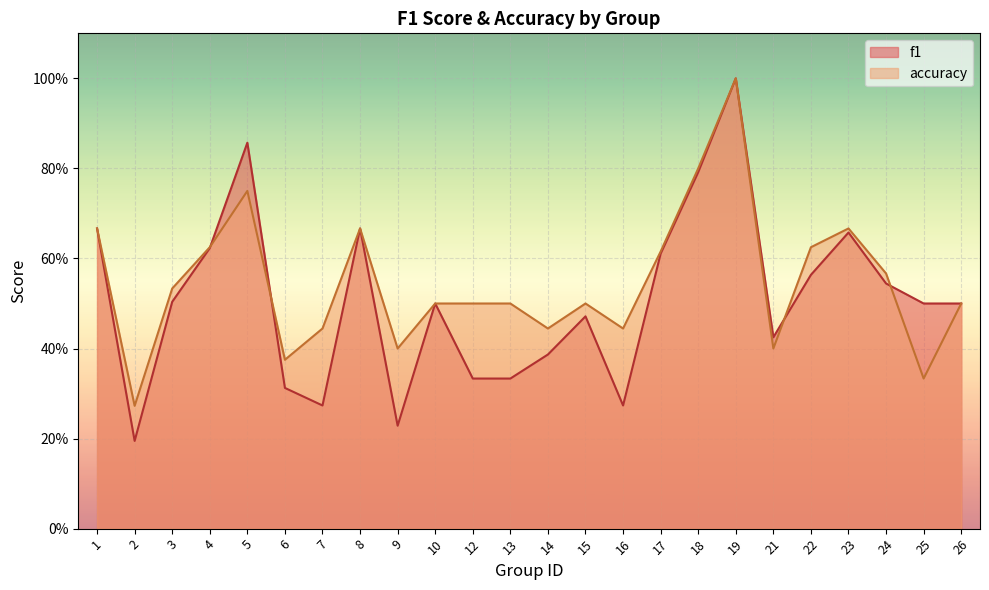

What are all the series names shown in the legend?

f1, accuracy